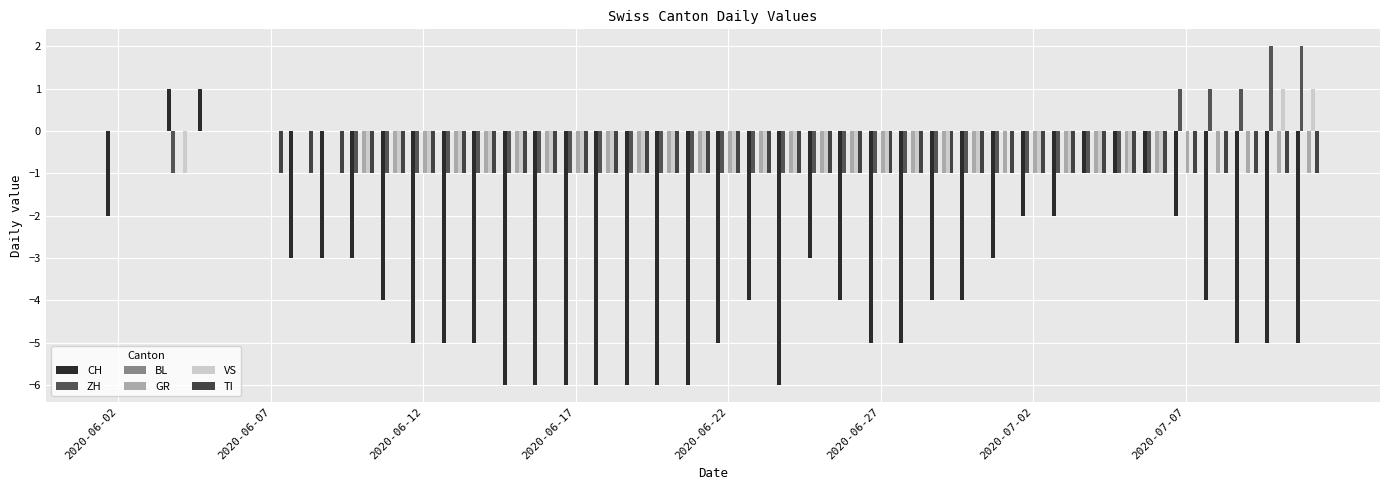

How many series are shown in this chart?

5